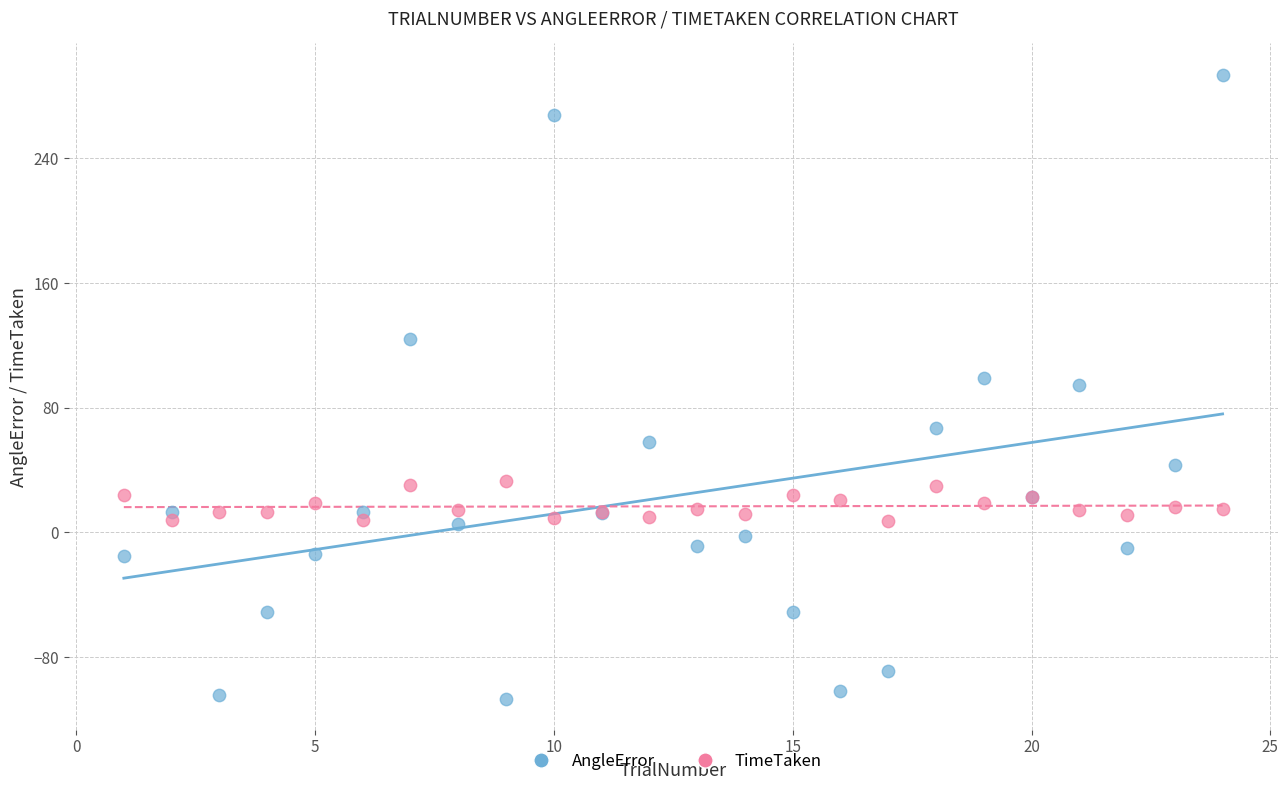

Which series contains the lowest Y value?

AngleError